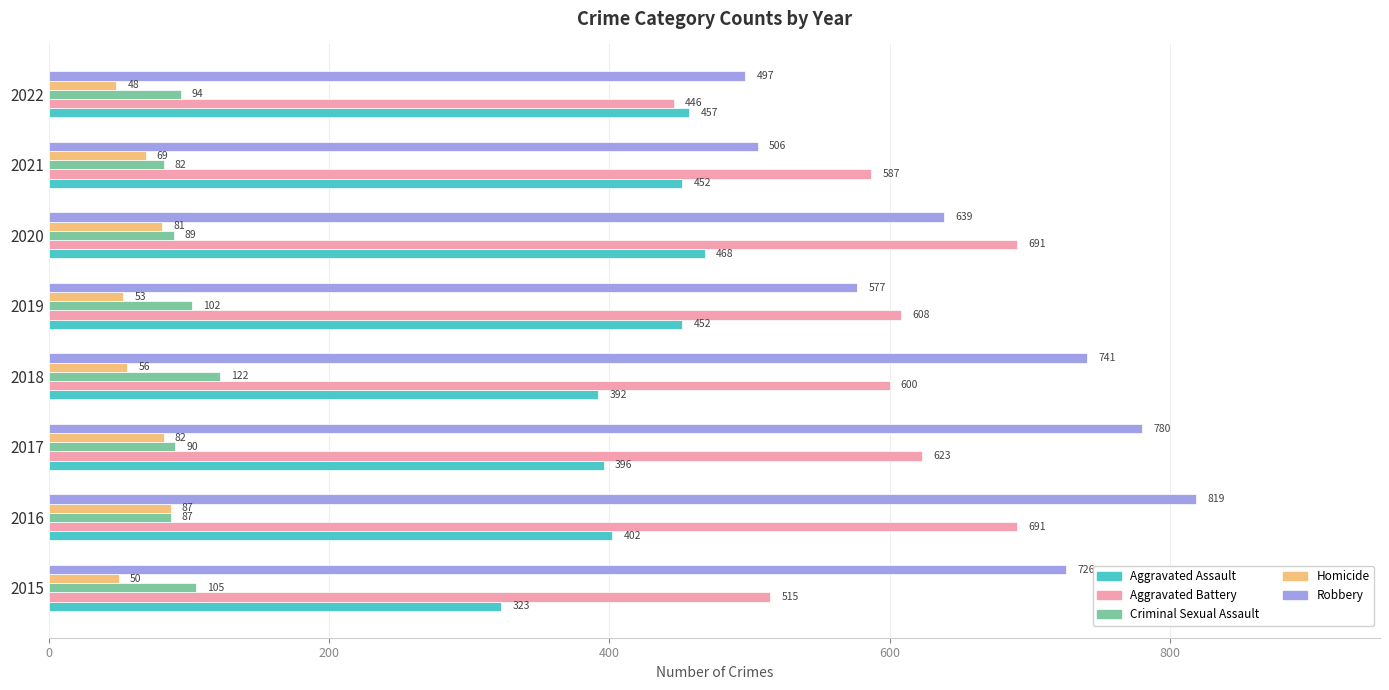

Count the number of data series in this chart.

5